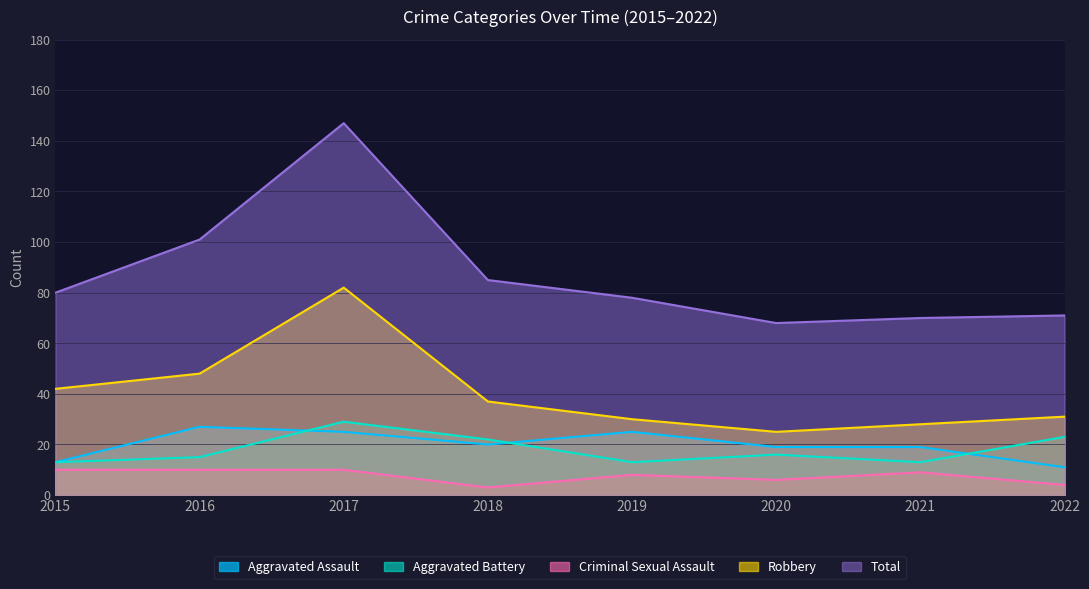

What is the value of the Criminal Sexual Assault point at the 1st from the left?

10